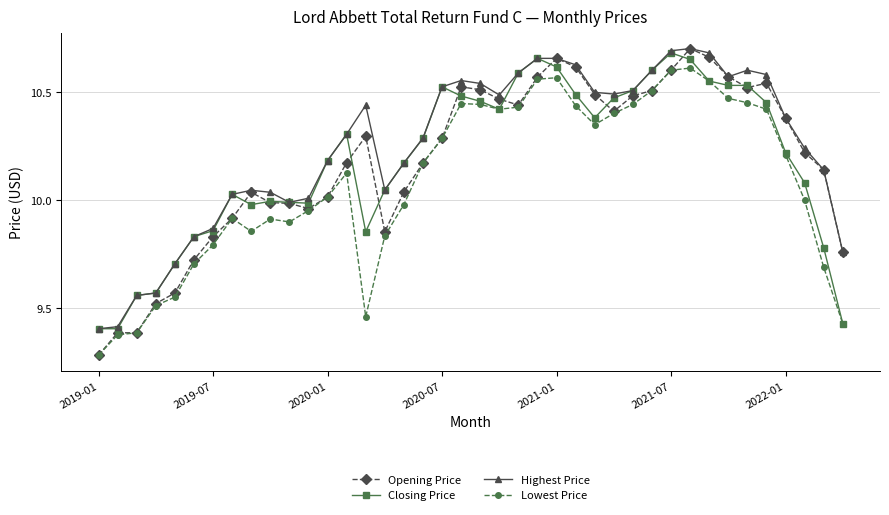

Which series has the largest total across all categories?

Highest Price